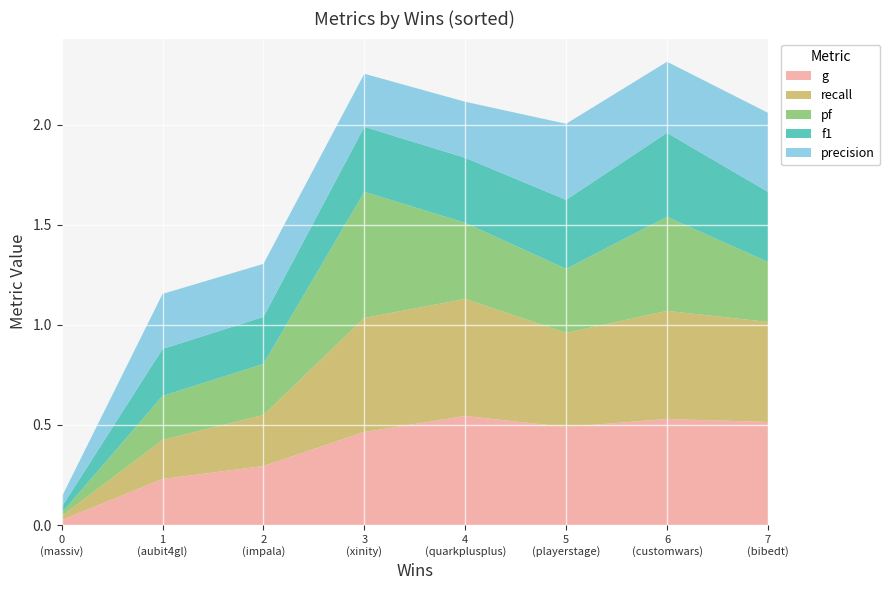

Reading left to right, extract all data points from this chart.

g: 0.0	0.2	0.3	0.5	0.5	0.5	0.5	0.5
recall: 0.0	0.2	0.3	0.6	0.6	0.5	0.5	0.5
pf: 0.0	0.2	0.3	0.6	0.4	0.3	0.5	0.3
f1: 0.0	0.2	0.2	0.3	0.3	0.3	0.4	0.3
precision: 0.1	0.3	0.3	0.3	0.3	0.4	0.4	0.4